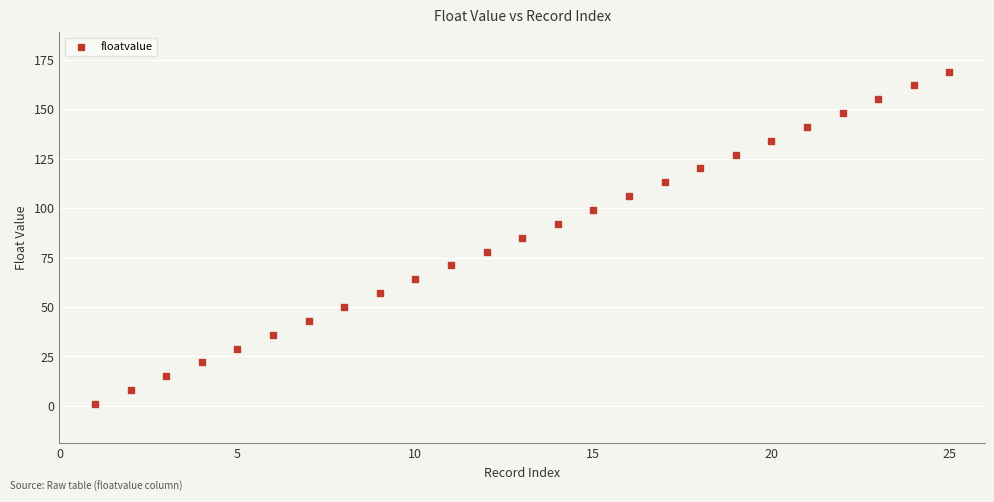

What is the range of Y values (max minus min)?

168